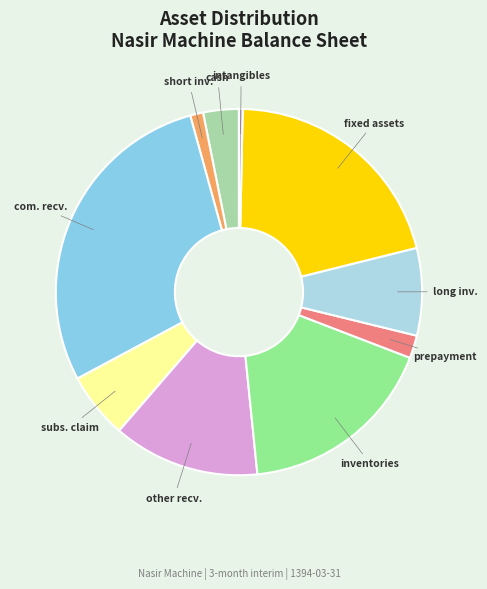

Is the sum of short inv. and com. recv. greater than half?

No